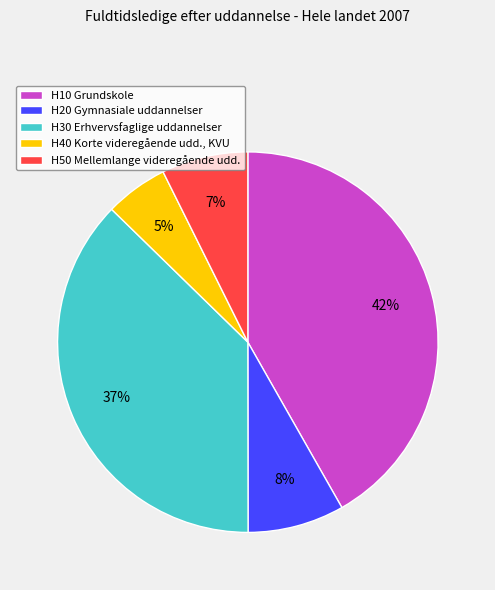

What percentage is the H20 Gymnasiale uddannelser slice, to the nearest percent?

8%